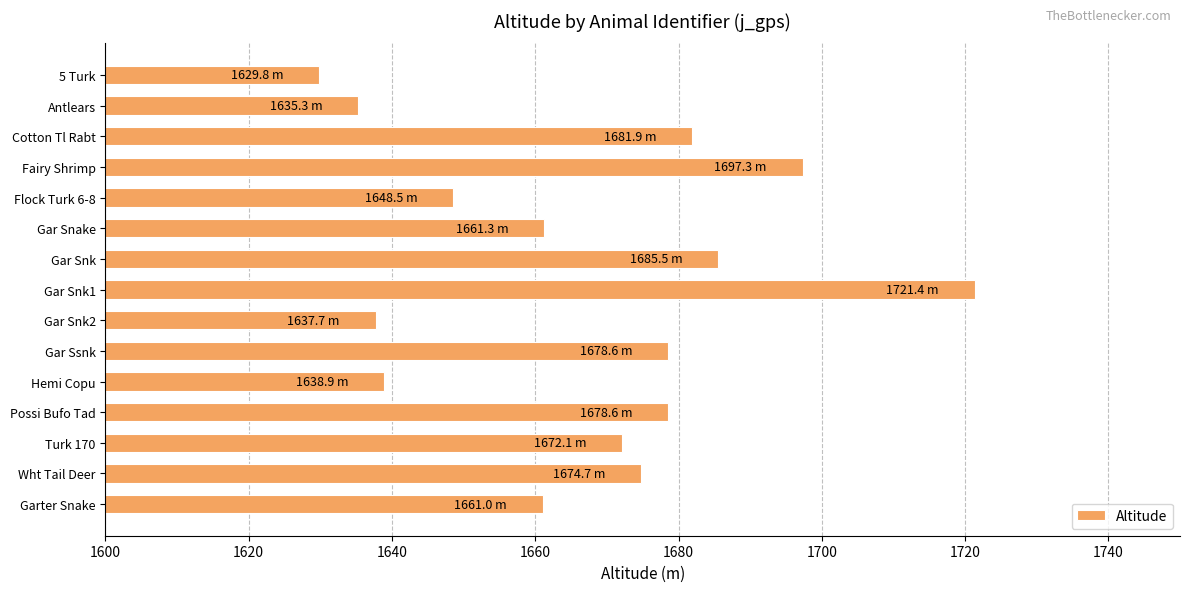

What is the label of the 1st bar from the top?

5 Turk